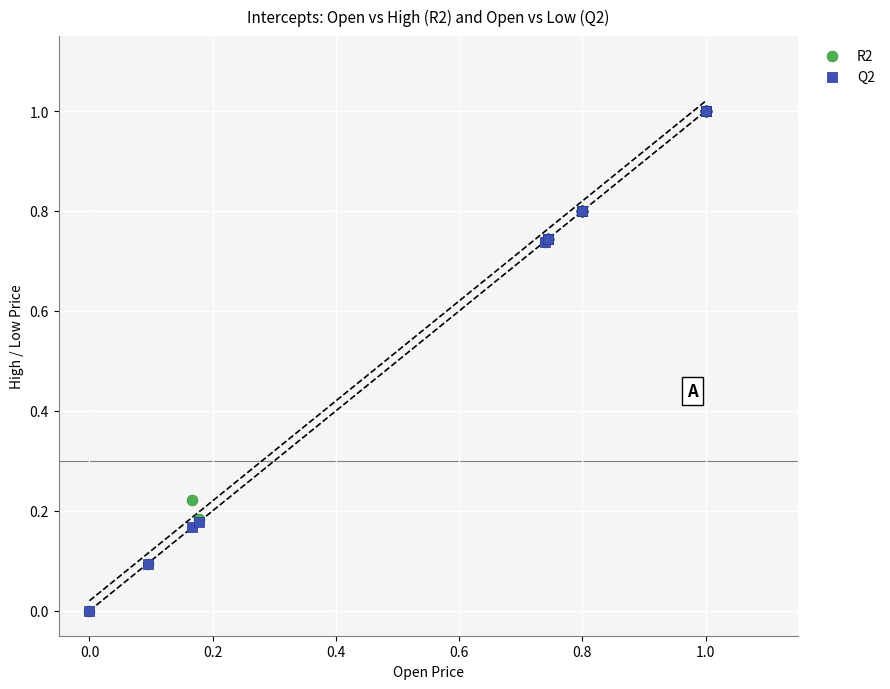

What are all the series names shown in the legend?

R2, Q2